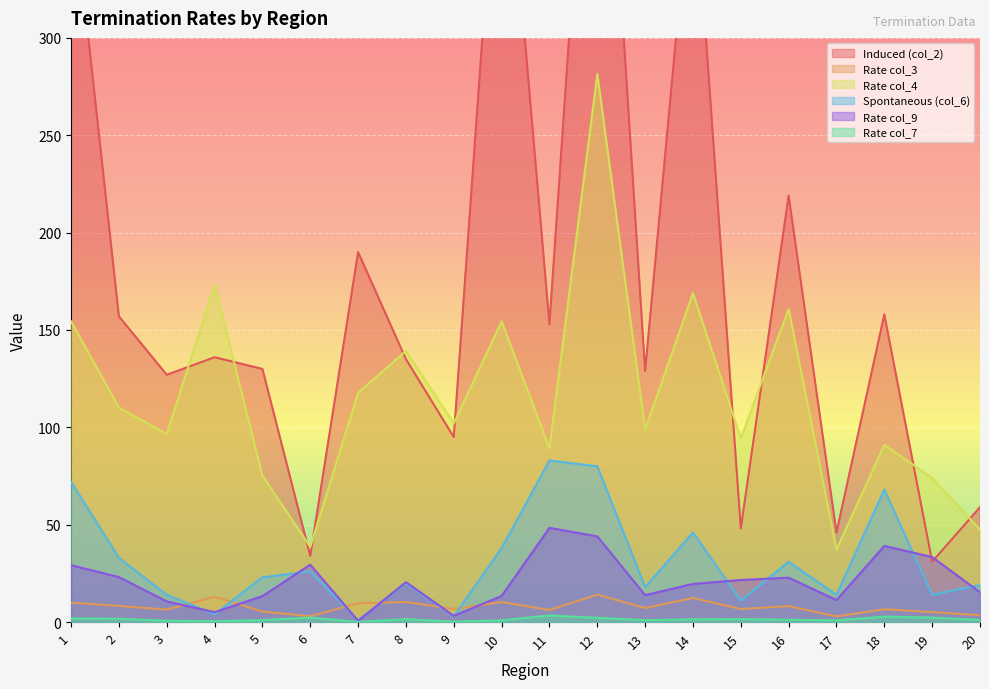

Where is the first local minimum for Rate col_9?

4